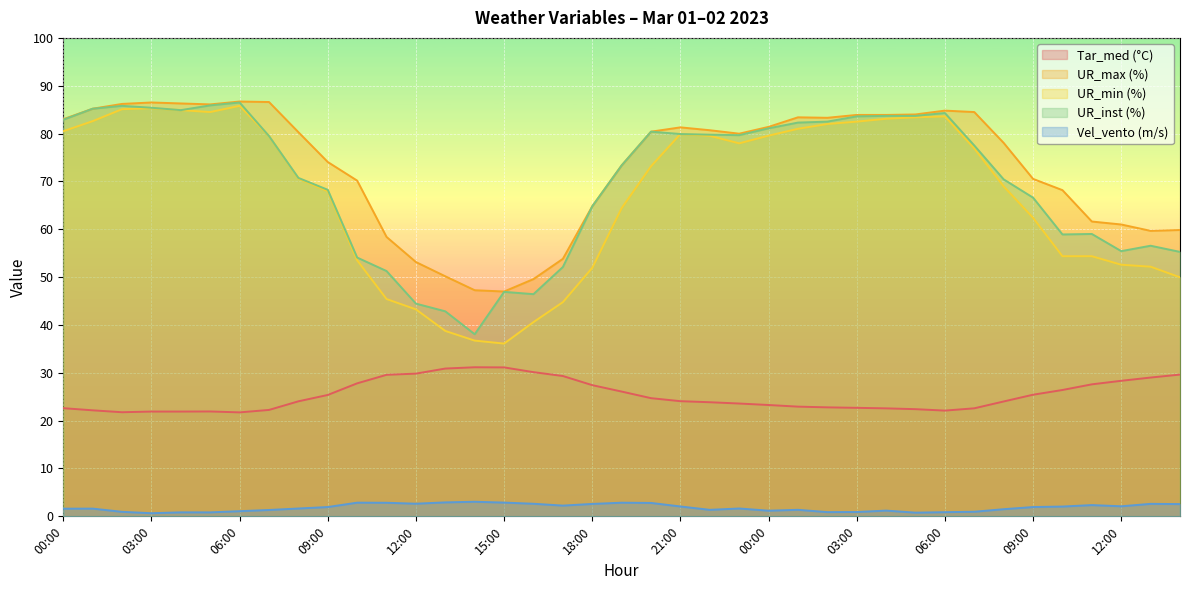

At which label is UR_inst (%) closest to 62?

18:00